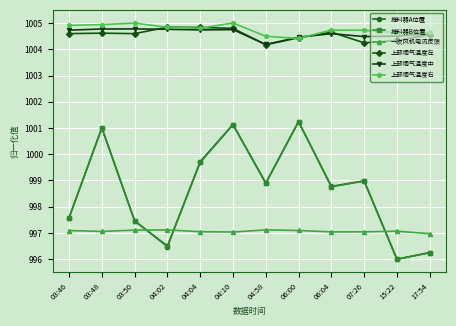

What value does the 上部烟气温度中 series have at 04:04?

1004.7